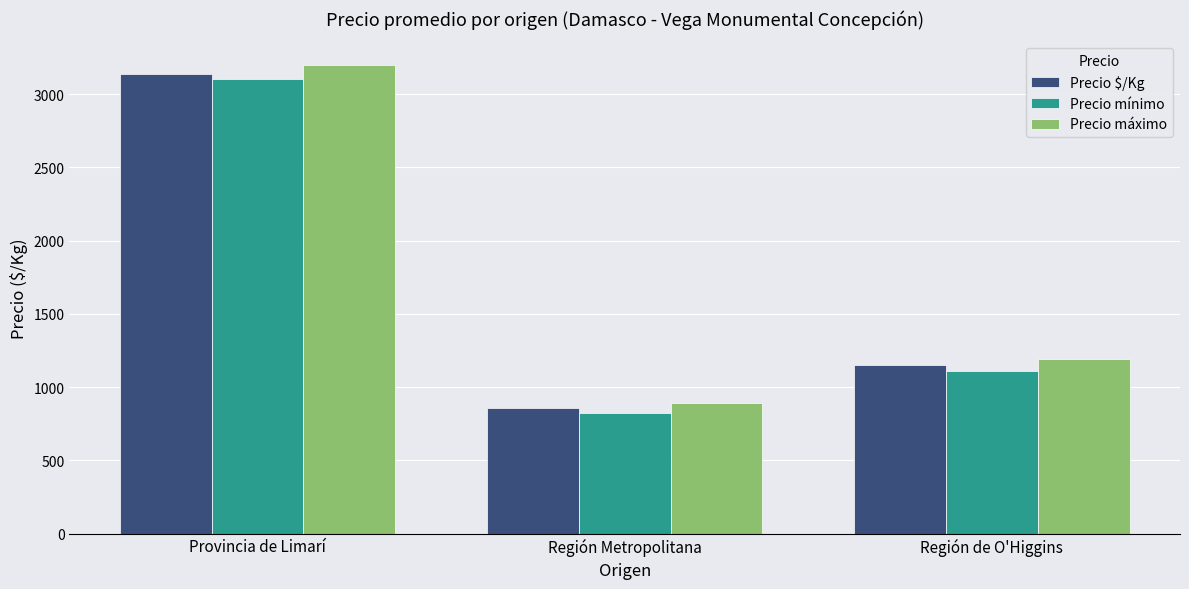

Rank the categories by Precio máximo value from lowest to highest.

Región Metropolitana, Región de O'Higgins, Provincia de Limarí